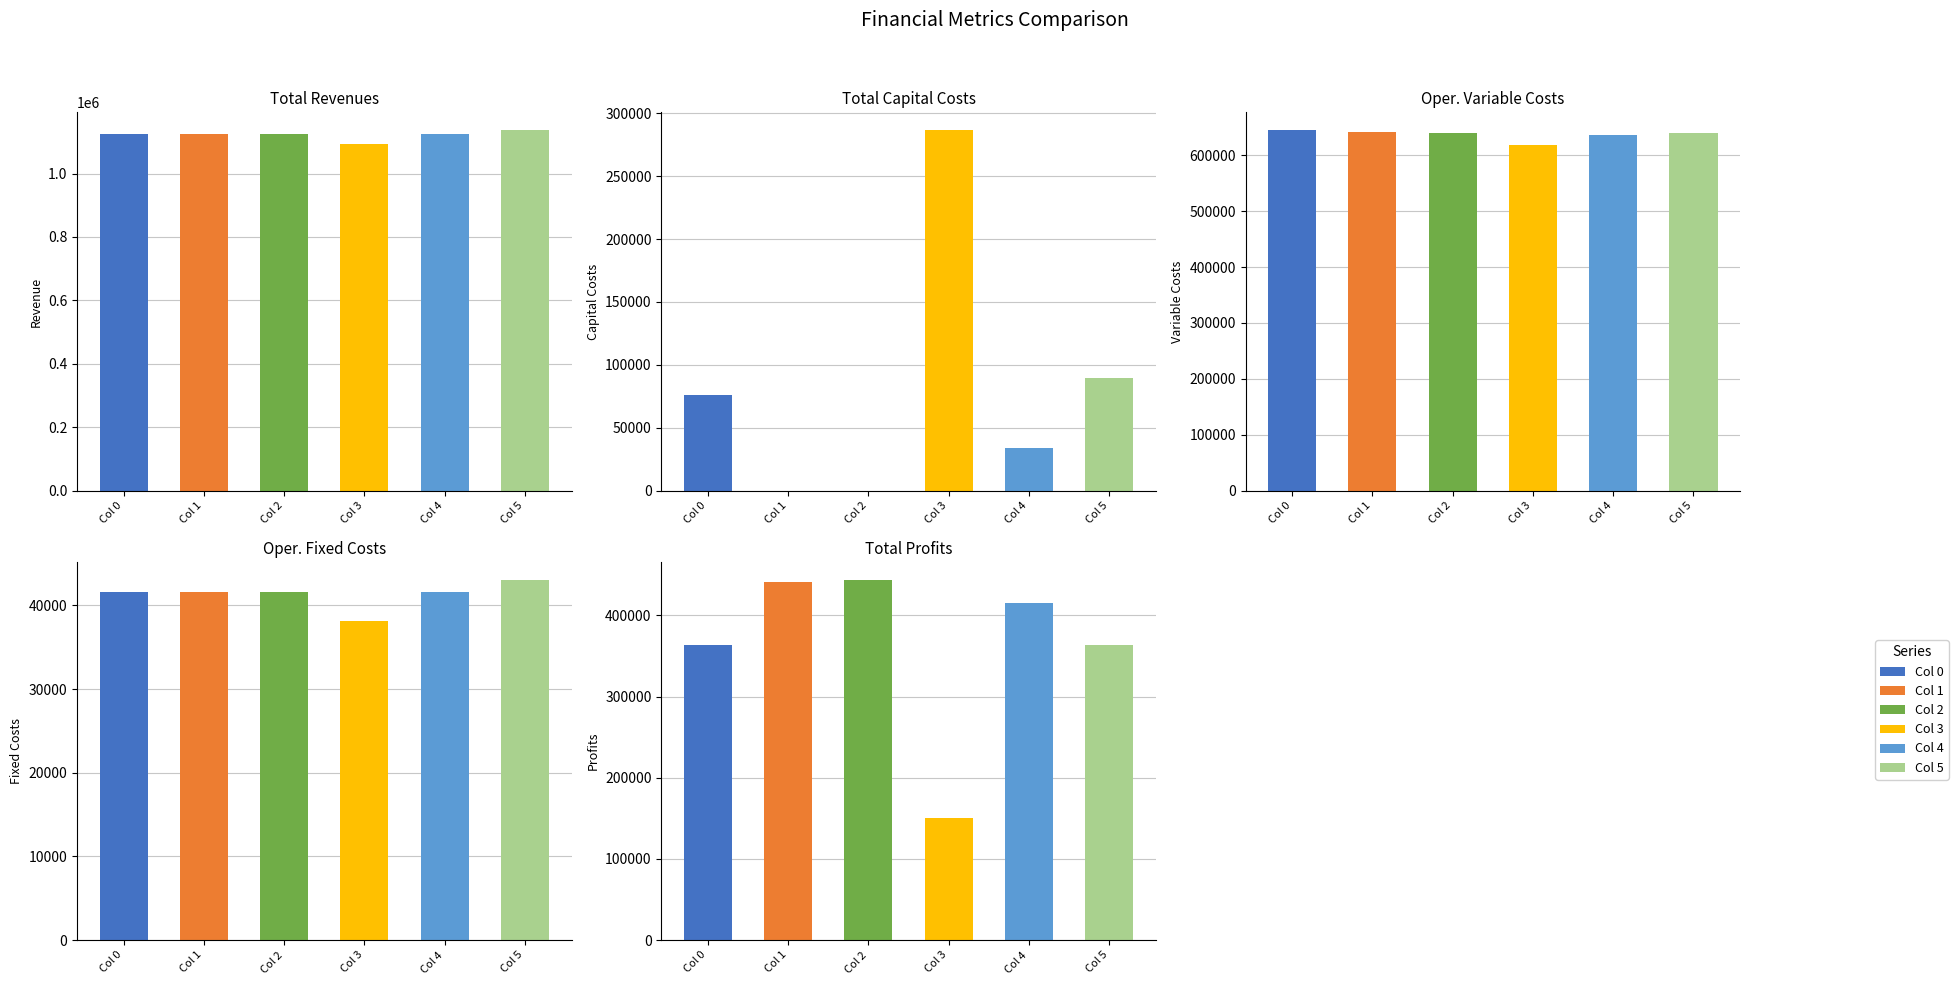

What is the total value across all series at Total Operation Variable Costs?

3821145.3